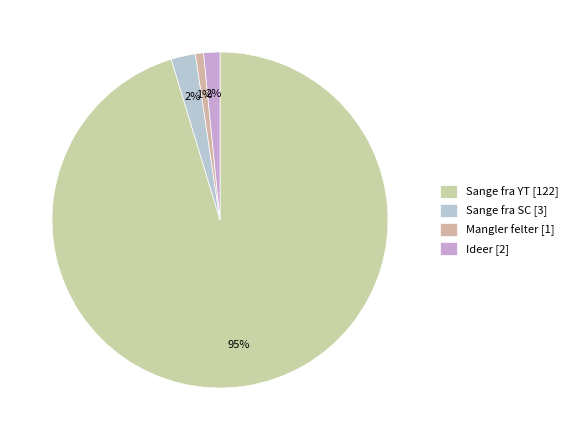

To the nearest percent, what percentage of the pie is Ideer?

2%